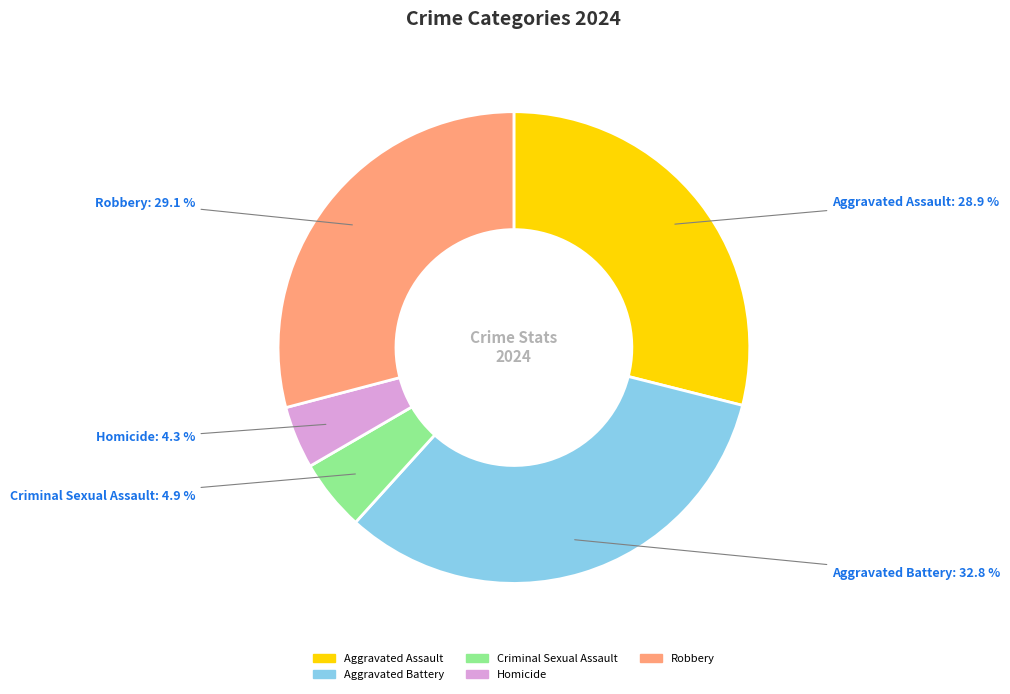

What is the largest slice in the pie chart?

Aggravated Battery